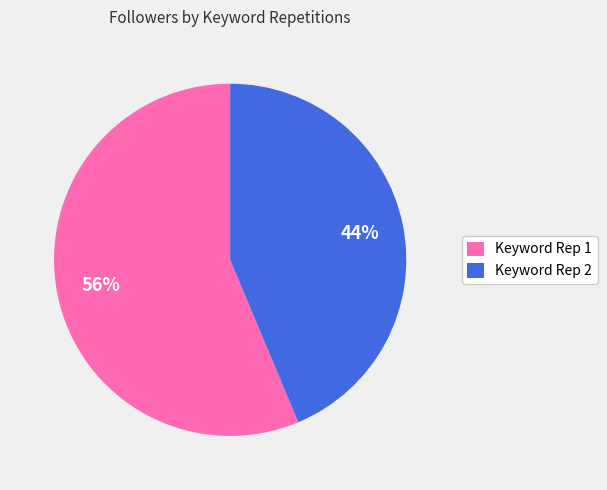

Combined, do Keyword Rep 2 and Keyword Rep 1 account for over 50%?

Yes